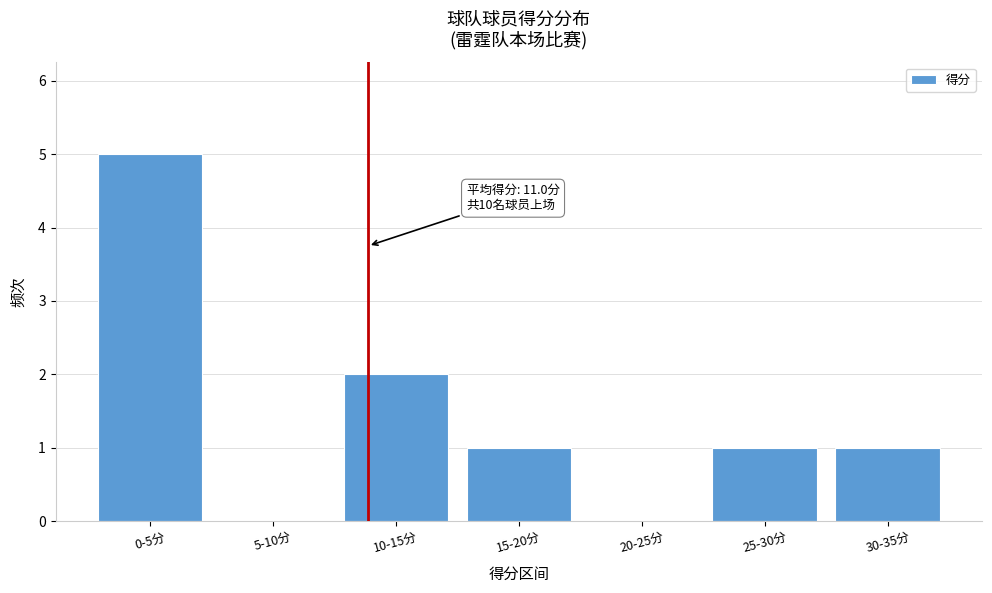

Reading left to right, what are all the values shown in this chart?

0-5分=5	5-10分=0	10-15分=2	15-20分=1	20-25分=0	25-30分=1	30-35分=1